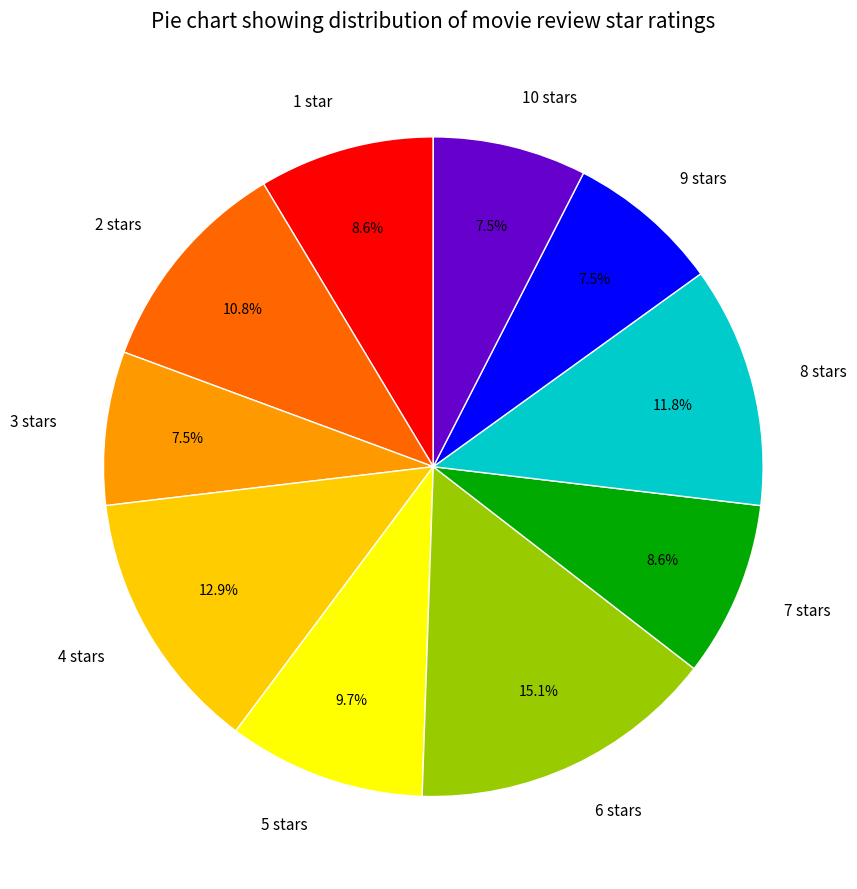

Between 6 stars and 8 stars, which is larger?

6 stars